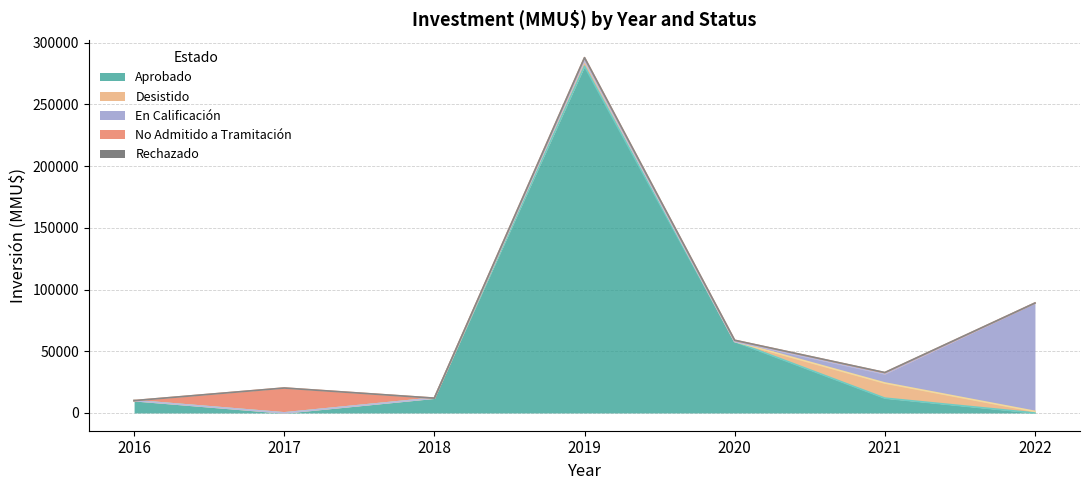

What is the total value across all series at 2018?

12000